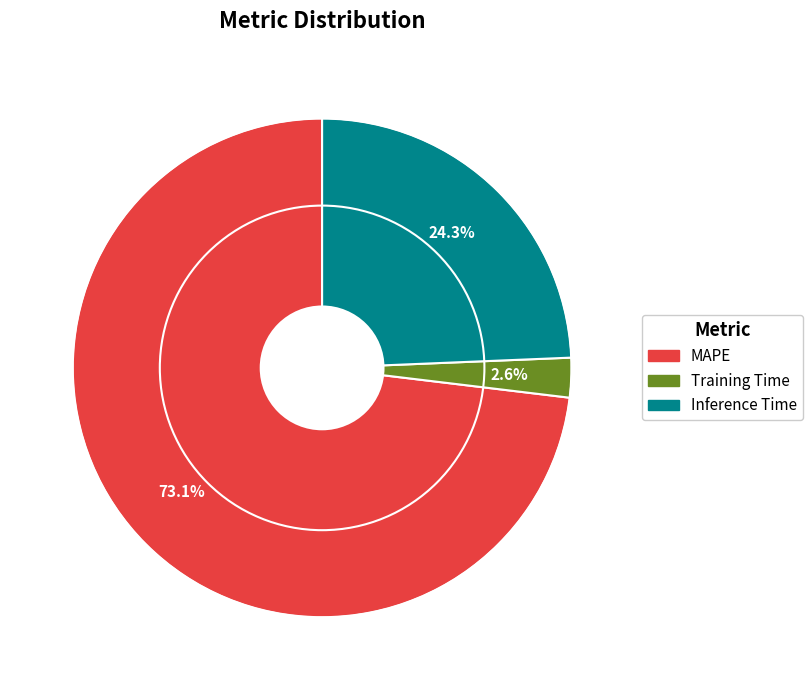

Which category has the biggest portion of the pie?

MAPE